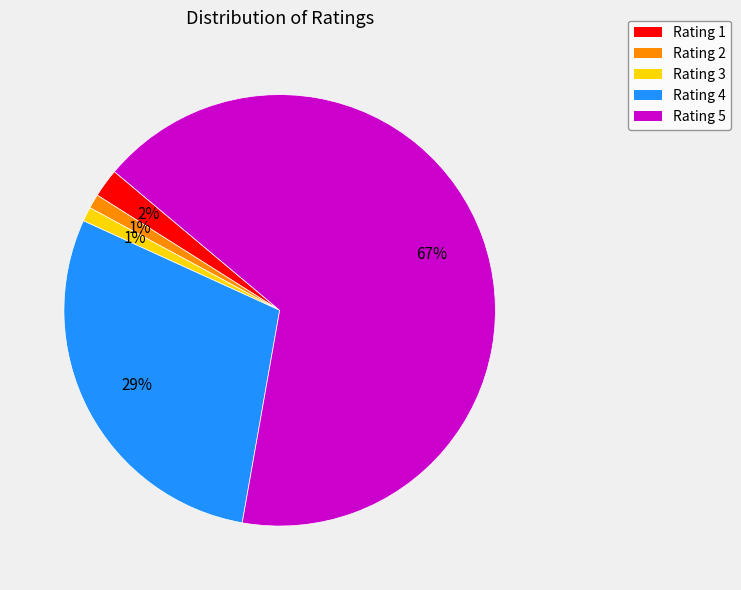

To the nearest percent, what is the average slice percentage?

20%